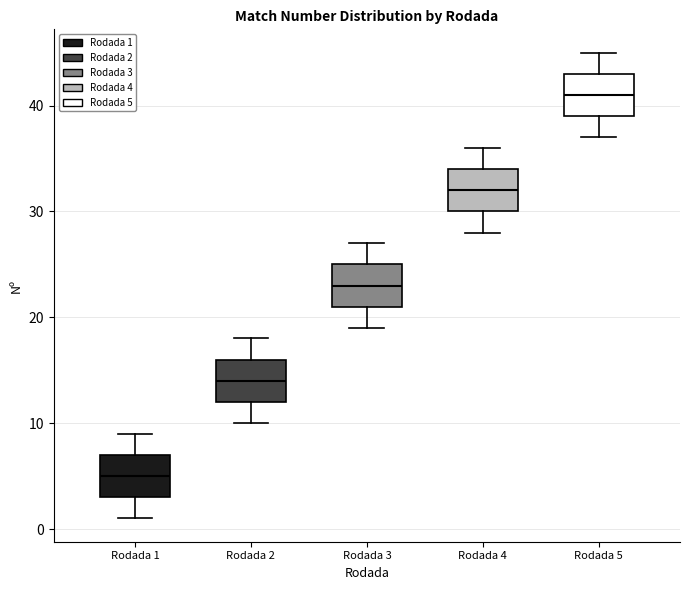

Reading left to right, read every box against the y-axis: the position of its median line, the range the box covers, and the ends of its whiskers. The values are not printed on the chart, so give them approximately, as read against the axis.

Rodada 1: median 5, box 3 to 7, whiskers 1 to 9
Rodada 2: median 14, box 12 to 16, whiskers 10 to 18
Rodada 3: median 23, box 21 to 25, whiskers 19 to 27
Rodada 4: median 32, box 30 to 34, whiskers 28 to 36
Rodada 5: median 41, box 39 to 43, whiskers 37 to 45